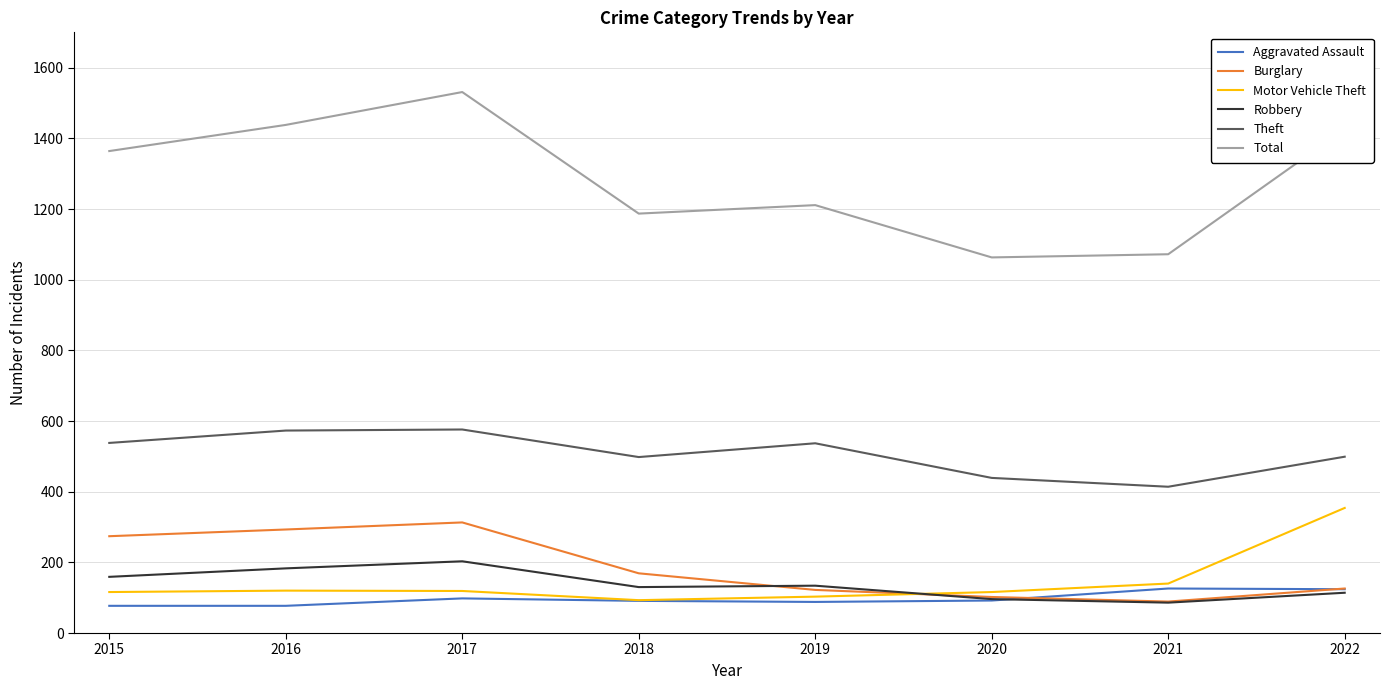

True or false: Theft has a value of 164 at 2016.

False